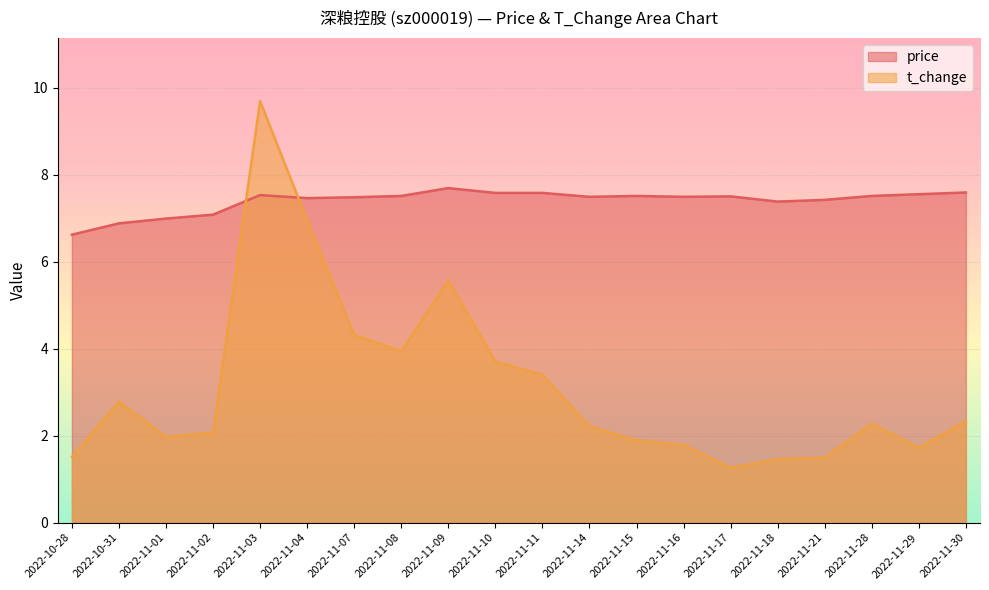

Reading left to right, extract all data points from this chart.

price: 6.6	6.9	7.0	7.1	7.5	7.5	7.5	7.5	7.7	7.6	7.6	7.5	7.5	7.5	7.5	7.4	7.4	7.5	7.5	7.6
t_change: 1.5	2.8	2.0	2.1	9.7	7.0	4.3	3.9	5.6	3.7	3.4	2.2	1.9	1.8	1.3	1.5	1.5	2.3	1.7	2.3